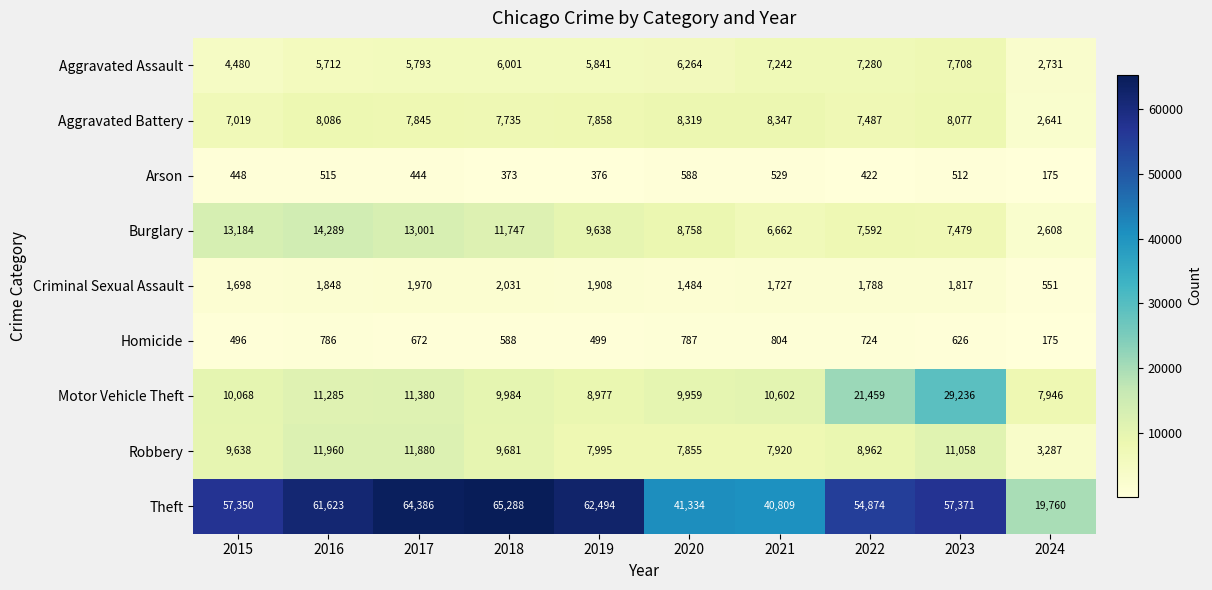

What is the maximum value shown in the chart?

65288